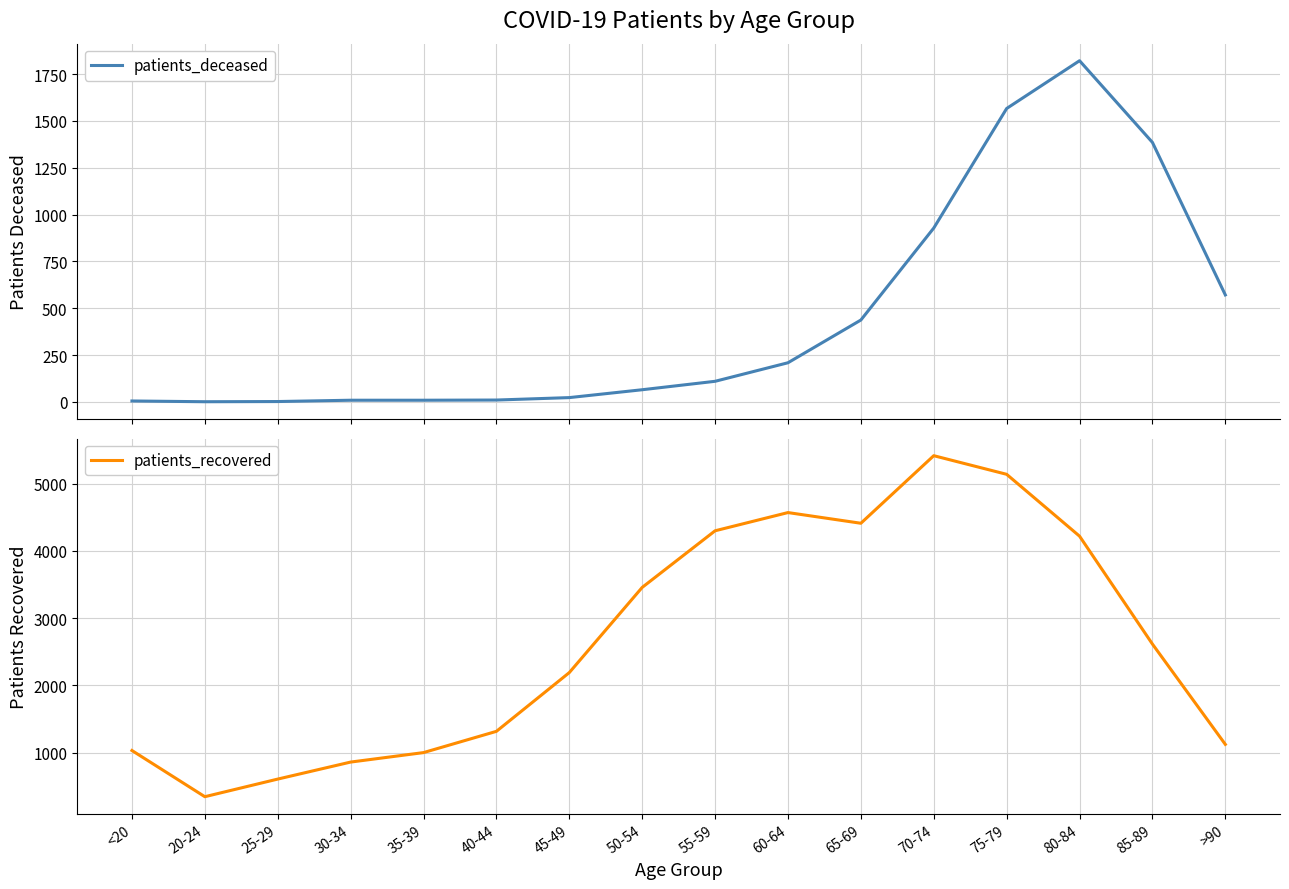

The patients_recovered series shows 6385 at 60-64. True or false?

False